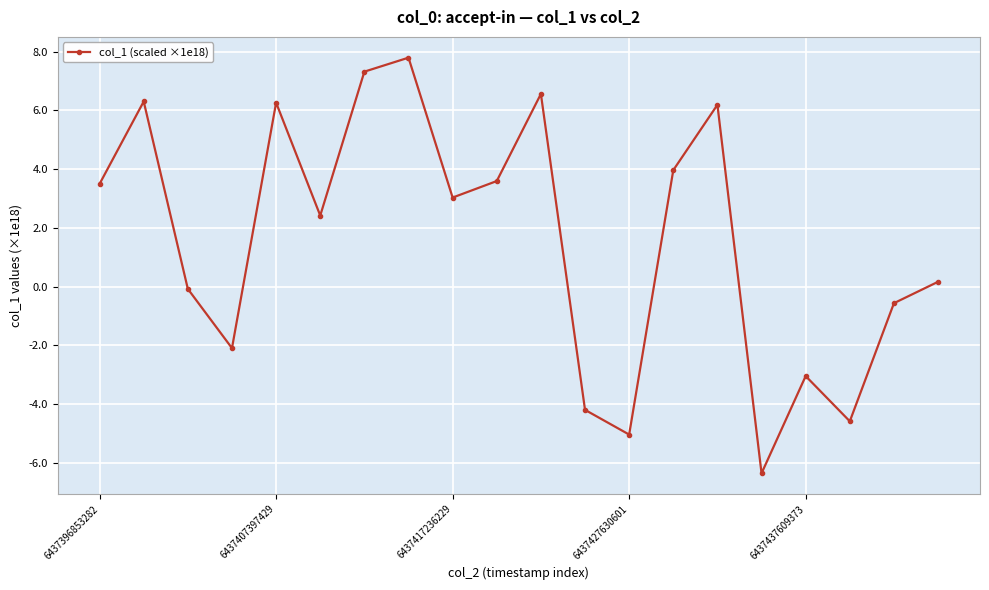

True or false: the data has more than 1 interior local peaks.

True